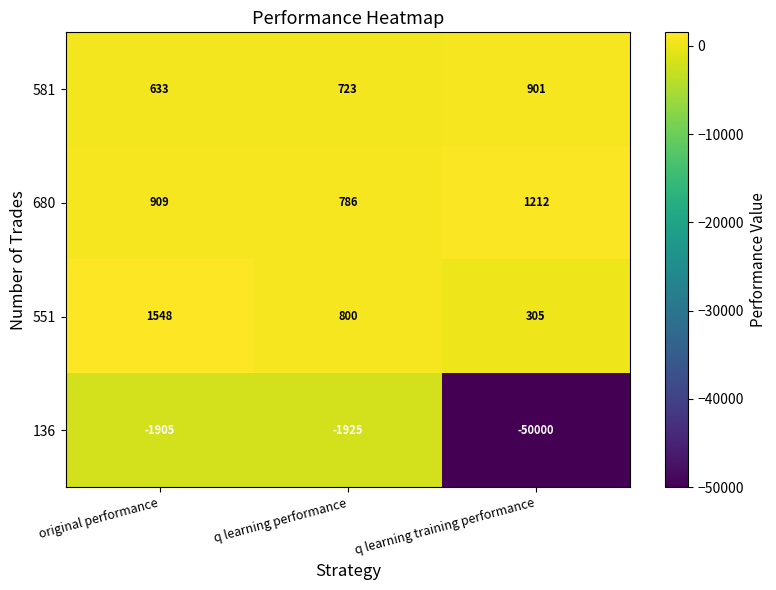

True or false: 551 has a value of 2030 at original performance.

False